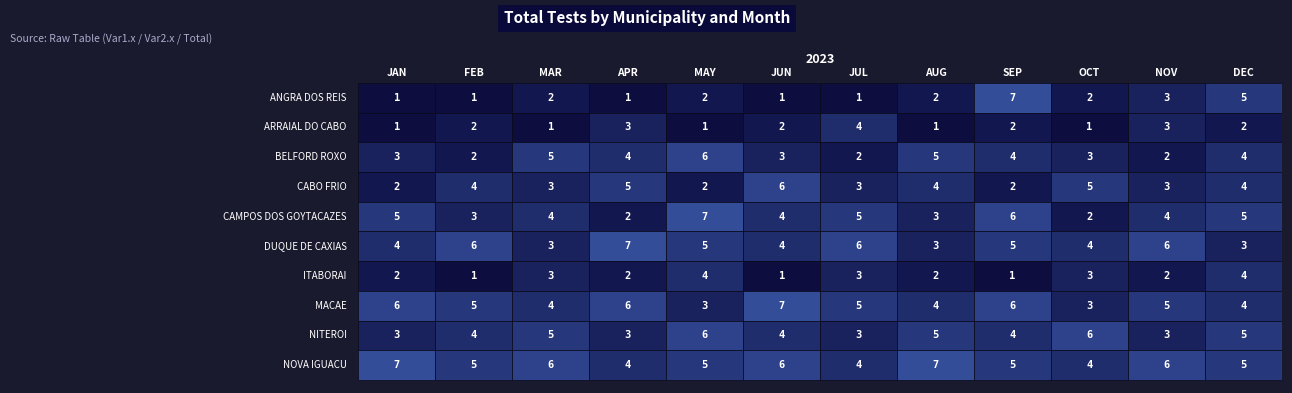

Reading left to right, what are all the values shown in this chart?

ANGRA DOS REIS: 1	1	2	1	2	1	1	2	7	2	3	5
ARRAIAL DO CABO: 1	2	1	3	1	2	4	1	2	1	3	2
BELFORD ROXO: 3	2	5	4	6	3	2	5	4	3	2	4
CABO FRIO: 2	4	3	5	2	6	3	4	2	5	3	4
CAMPOS DOS GOYTACAZES: 5	3	4	2	7	4	5	3	6	2	4	5
DUQUE DE CAXIAS: 4	6	3	7	5	4	6	3	5	4	6	3
ITABORAI: 2	1	3	2	4	1	3	2	1	3	2	4
MACAE: 6	5	4	6	3	7	5	4	6	3	5	4
NITEROI: 3	4	5	3	6	4	3	5	4	6	3	5
NOVA IGUACU: 7	5	6	4	5	6	4	7	5	4	6	5